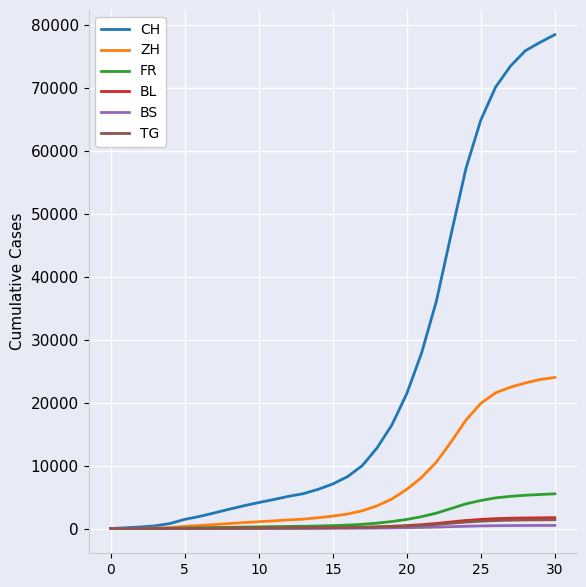

What is the maximum value for CH?

78456